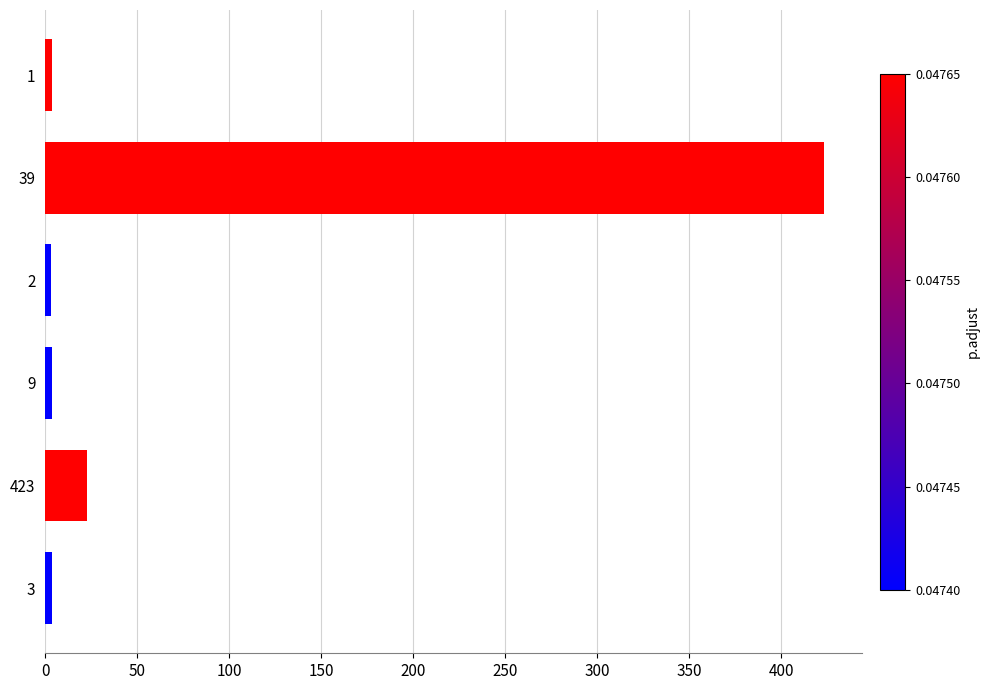

How many bars are there in total?

6